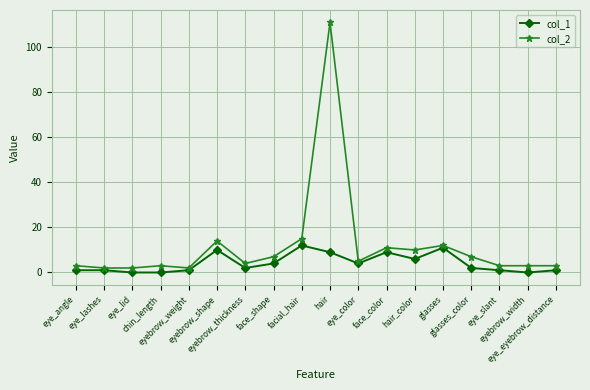

What is the sum of the col_1 values at hair_color and eyebrow_weight?

7